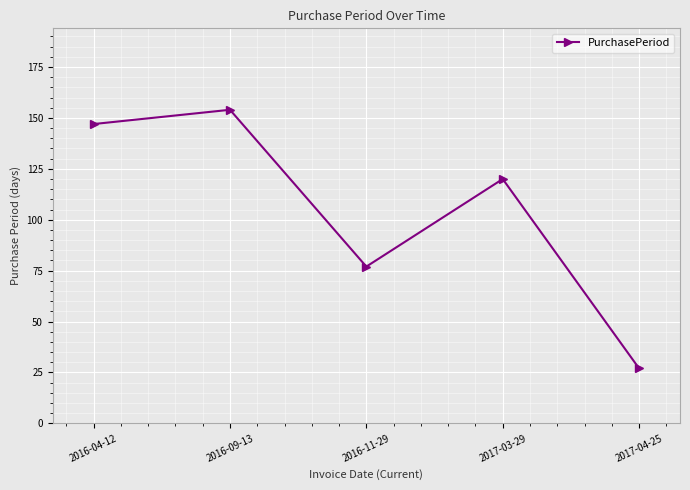

At which category does the data reach its first local peak?

2016-09-13